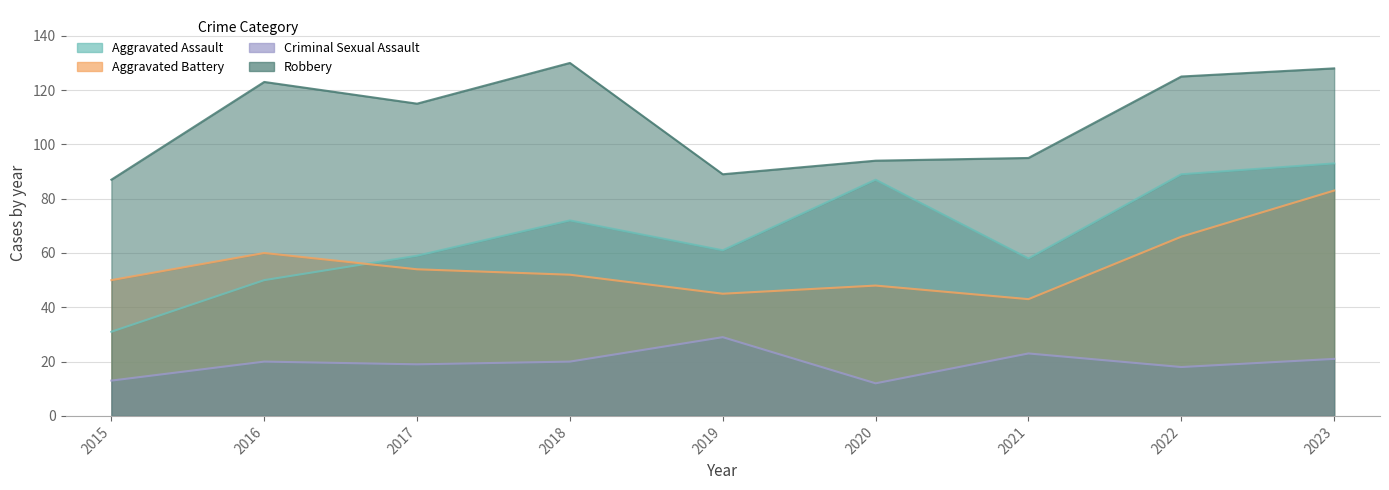

What is the difference between the second highest and minimum values in the Aggravated Battery series?

23